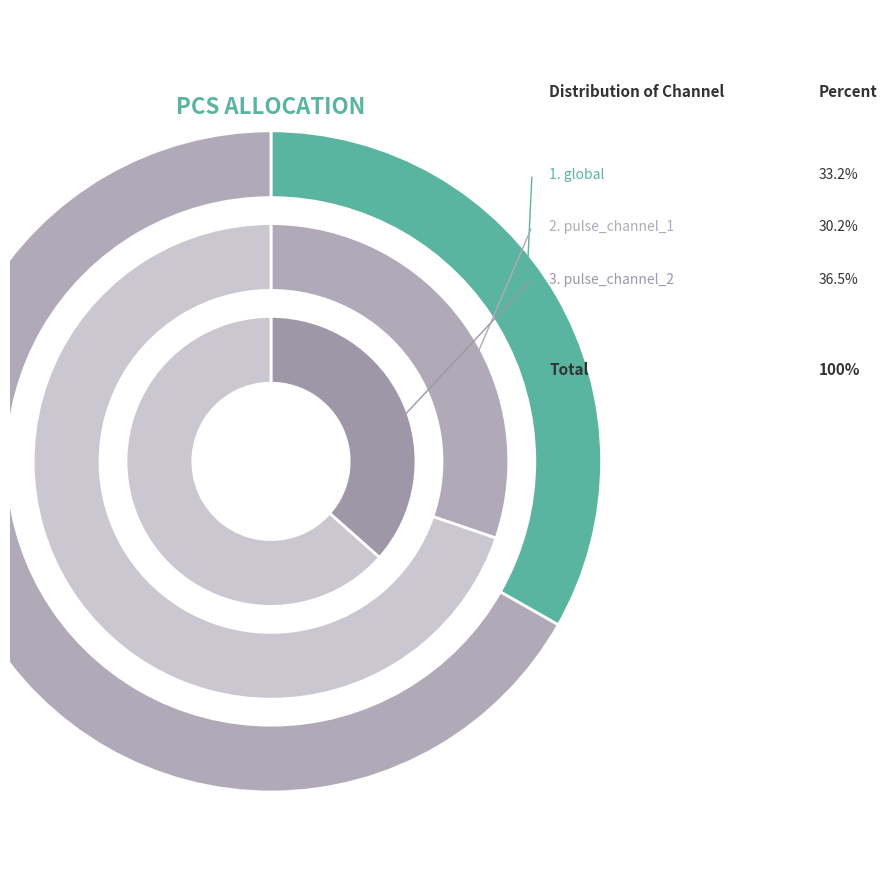

The pulse_channel_2 slice represents 37% of the pie. True or false?

True